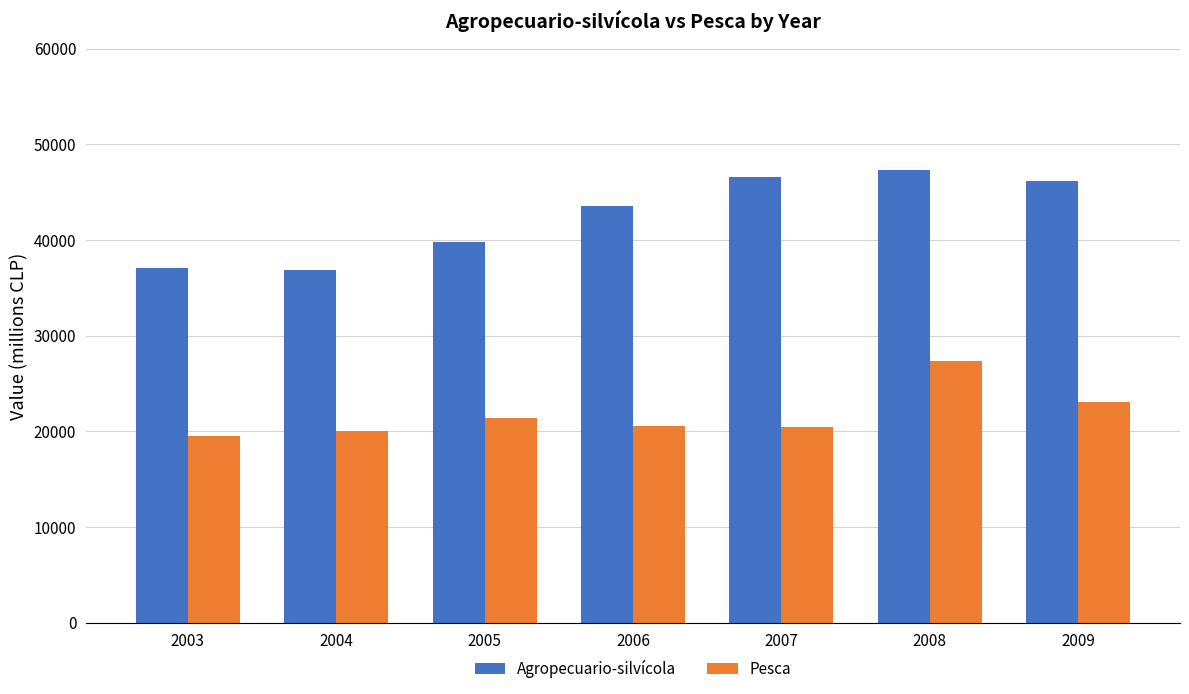

Rank the series by their average value, from highest to lowest.

Agropecuario-silvícola, Pesca